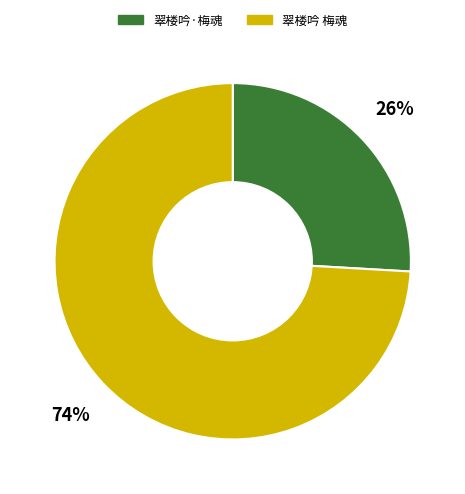

To the nearest percent, what percentage of the pie is 翠楼吟·梅魂?

26%